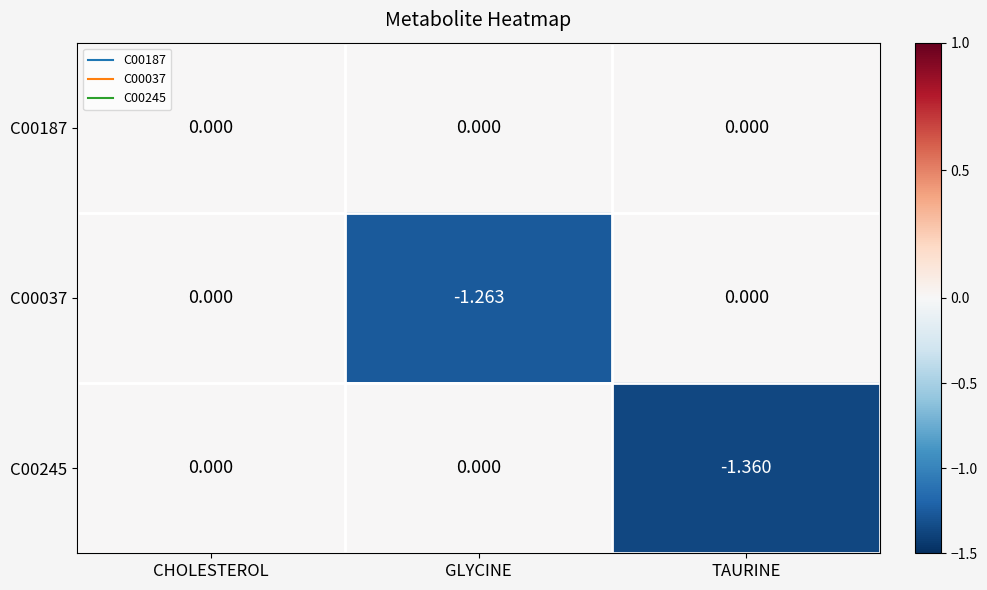

At which category is the sum across all series the highest?

CHOLESTEROL